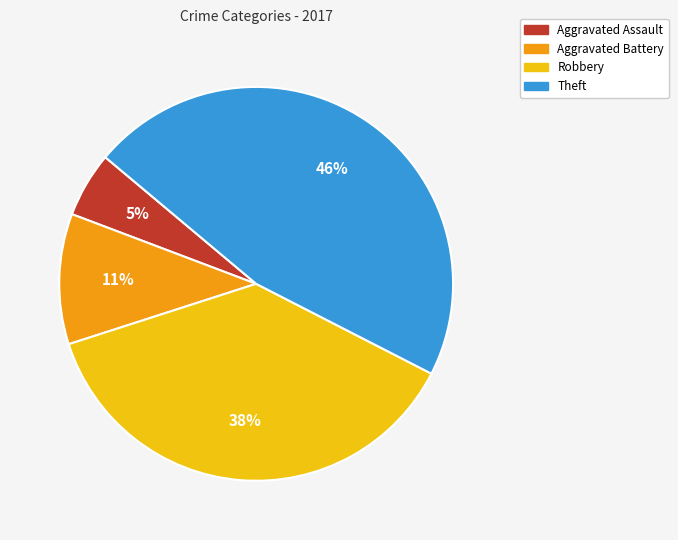

Approximately how many times larger is the value at Aggravated Battery compared to Robbery?

0.3